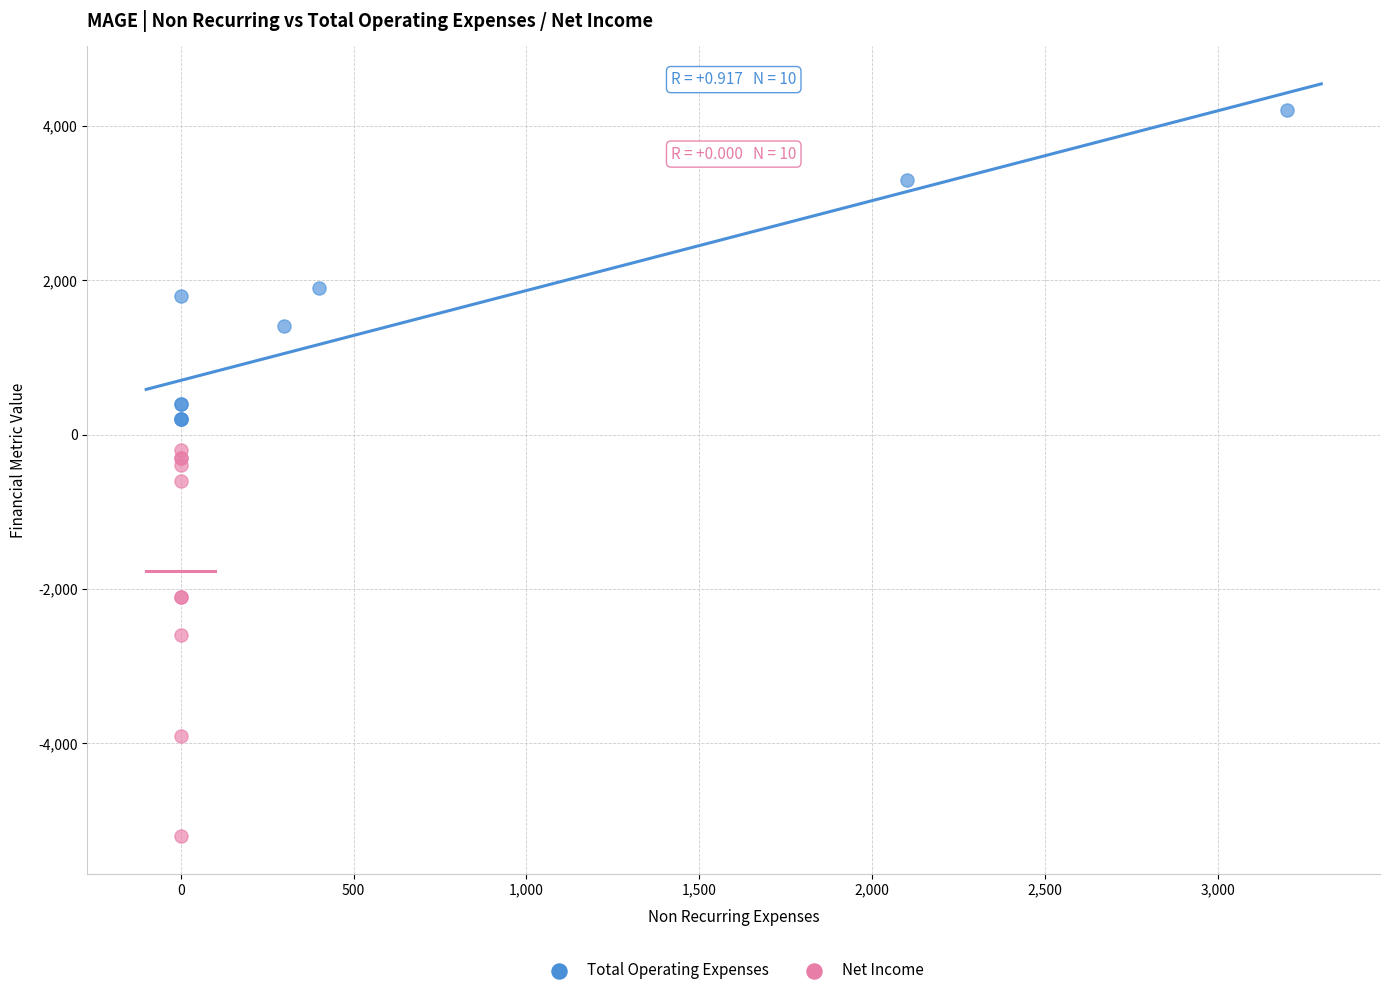

Which series reaches the minimum Y coordinate?

Net Income